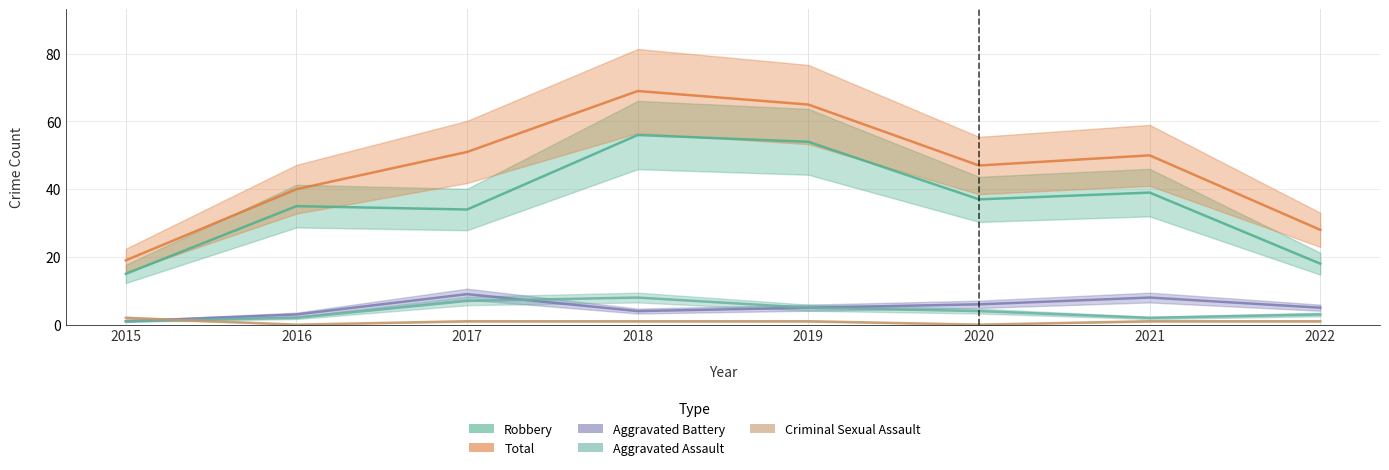

What is the sum of the Aggravated Assault values at 2016 and 2020?

6